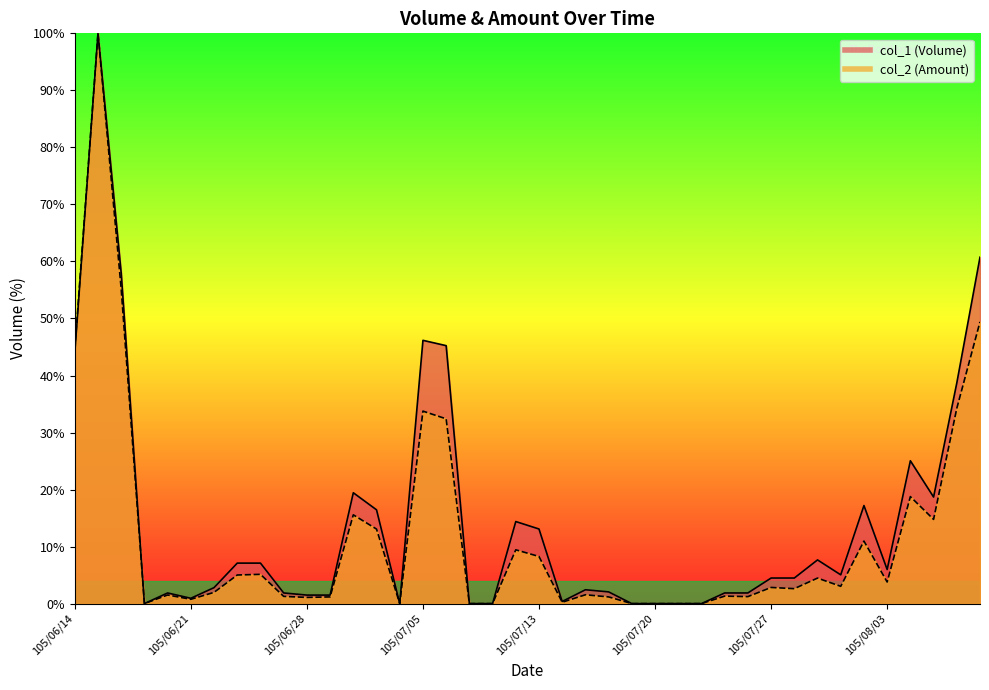

Where is the first local maximum for col_2?

105/06/15